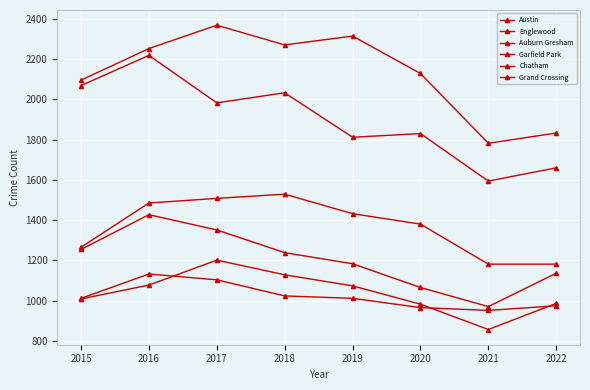

At how many categories does at least one series exceed 2058?

6